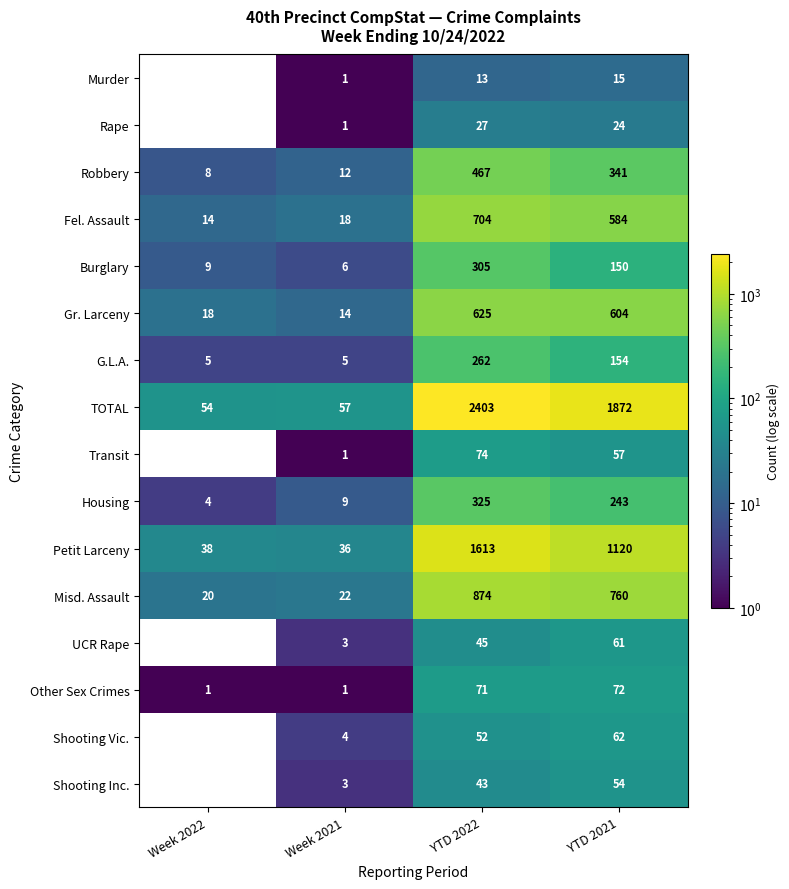

List the series in order of their peak value, highest first.

TOTAL, Petit Larceny, Misd. Assault, Fel. Assault, Gr. Larceny, Robbery, Housing, Burglary, G.L.A., Transit, Other Sex Crimes, Shooting Vic., UCR Rape, Shooting Inc., Rape, Murder